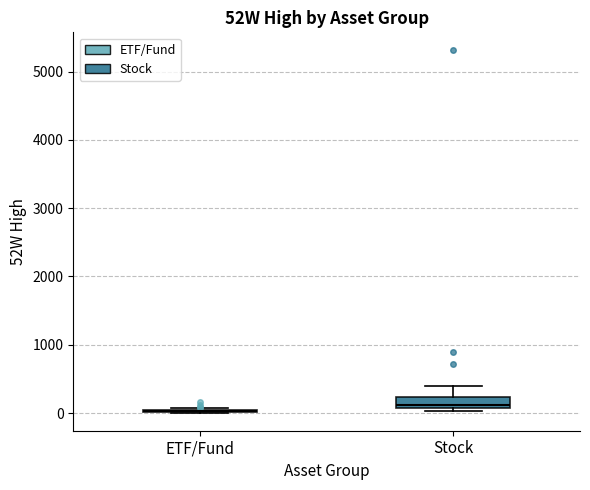

Reading left to right, read every box against the y-axis: the position of its median line, the range the box covers, and the ends of its whiskers. The values are not printed on the chart, so give them approximately, as read against the axis.

ETF/Fund: box collapsed to a line at 0, whiskers 0 to 100
Stock: median 100 (just above the box's lower edge), box 100 to 200, whiskers 0 to 400